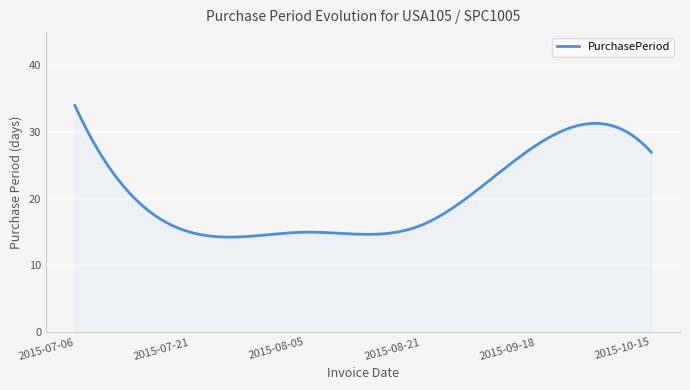

What is the minimum value shown in the chart?

14.3